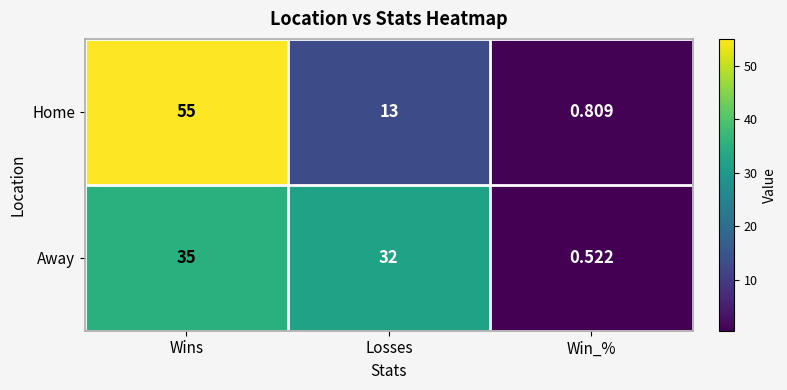

Which series has the widest spread of values?

Home